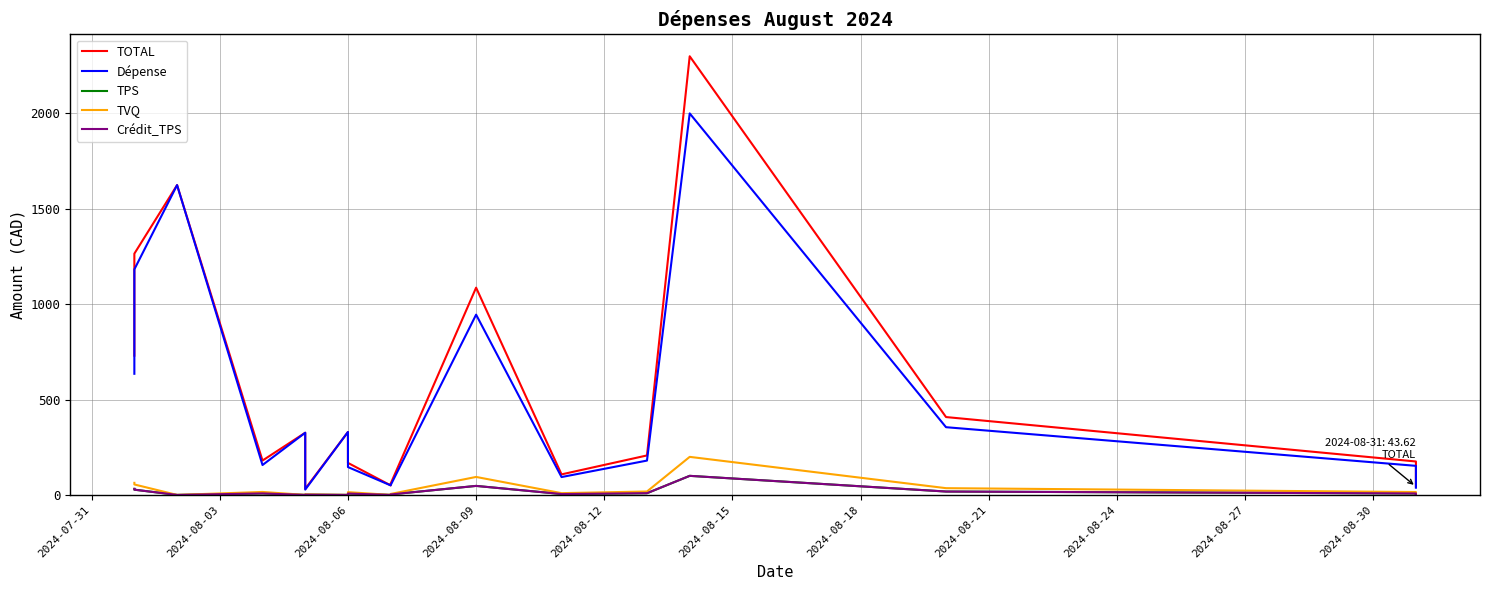

Is this an area chart (filled region under the line)?

No